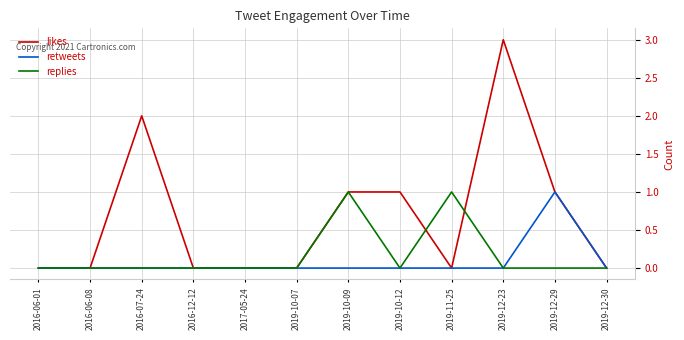

What is the difference between the highest and lowest values at 2016-07-24?

2